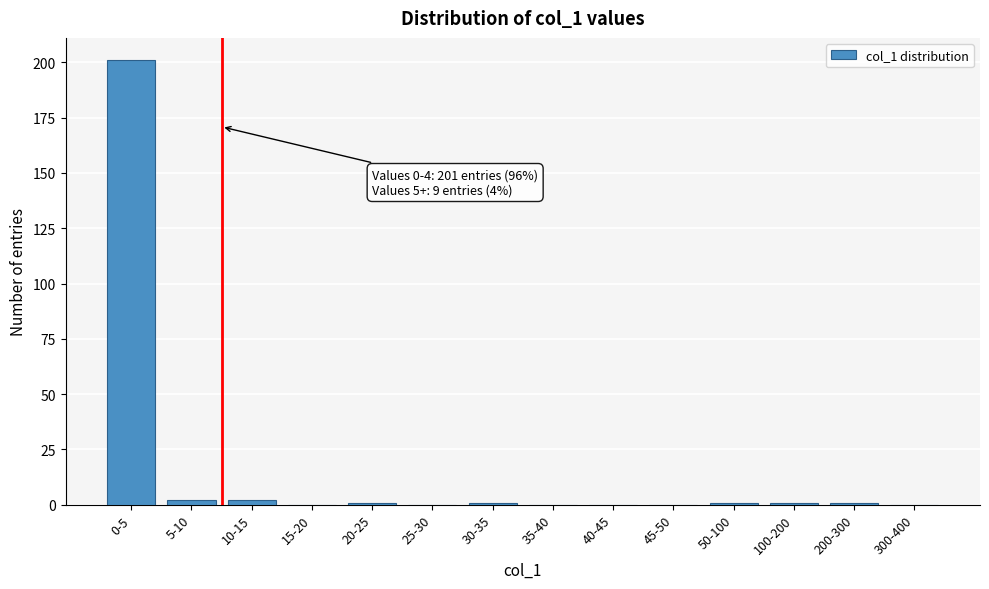

Reading left to right, list all the values displayed in this chart.

0-5=201	5-10=2	10-15=2	15-20=0	20-25=1	25-30=0	30-35=1	35-40=0	40-45=0	45-50=0	50-100=1	100-200=1	200-300=1	300-400=0